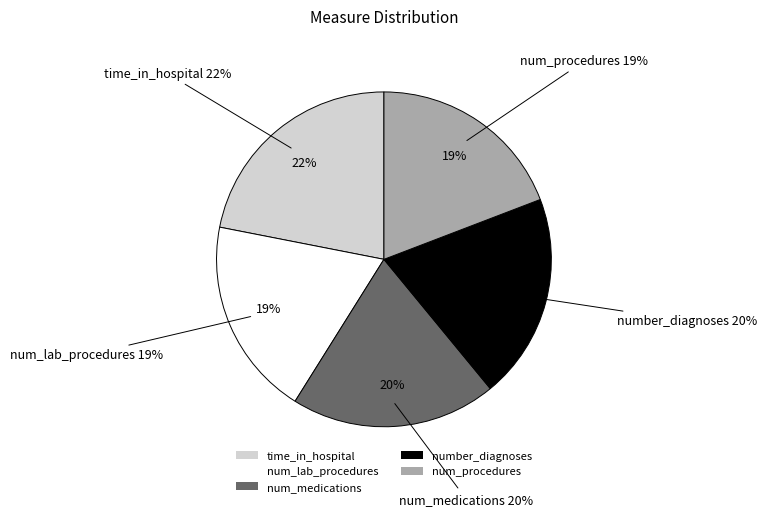

To the nearest percent, what is the difference between the largest and smallest slice percentages?

3%